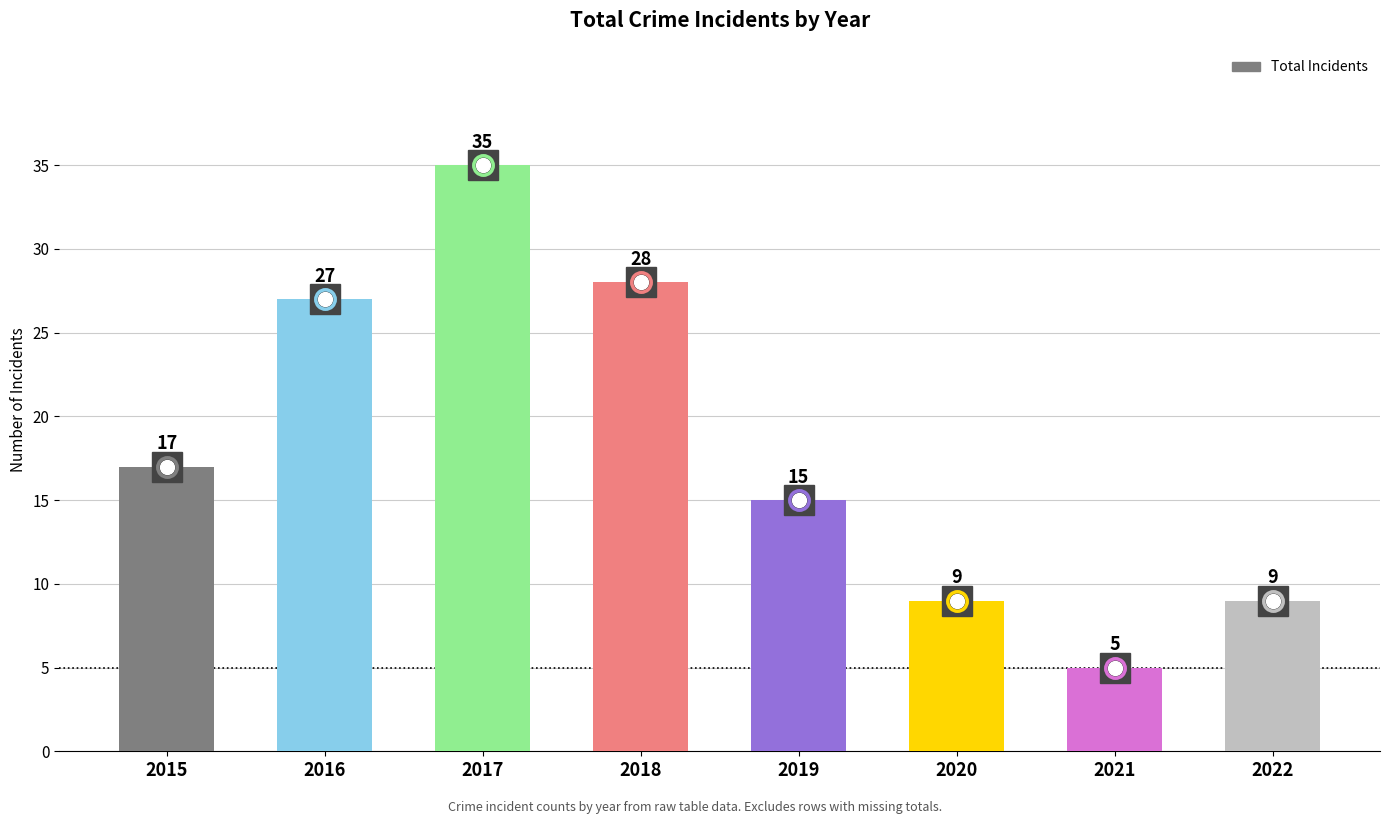

What is the ratio of the value at 2018 to the value at 2020?

3.1